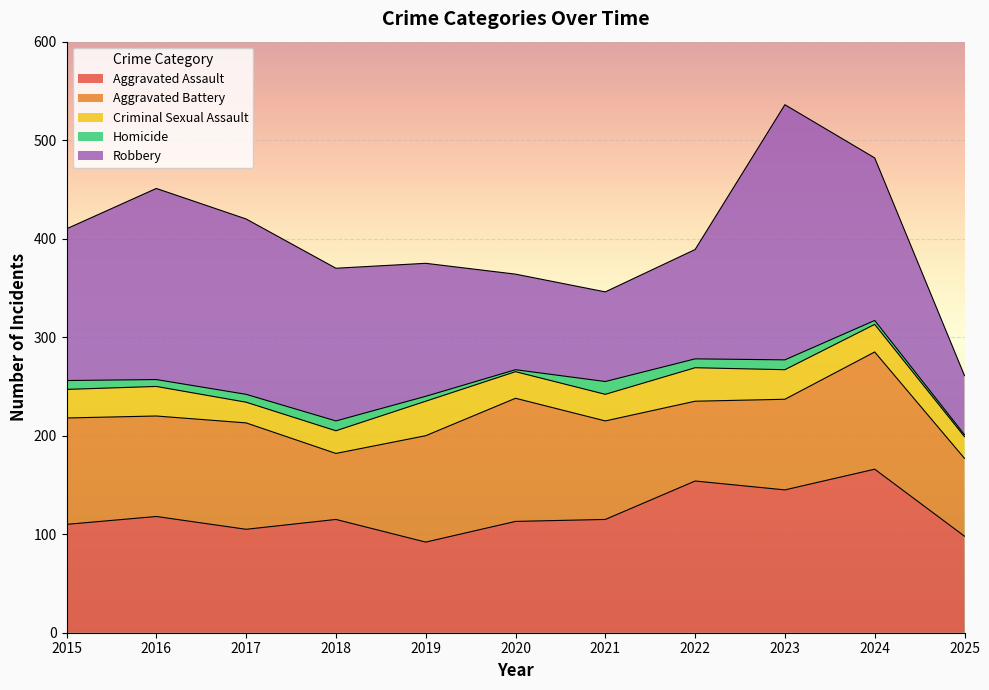

Reading left to right, list all the values displayed in this chart.

Aggravated Assault: 2015=110	2016=118	2017=105	2018=115	2019=92	2020=113	2021=115	2022=154	2023=145	2024=166	2025=98
Aggravated Battery: 2015=108	2016=102	2017=108	2018=67	2019=108	2020=125	2021=100	2022=81	2023=92	2024=119	2025=79
Criminal Sexual Assault: 2015=29	2016=30	2017=21	2018=23	2019=35	2020=27	2021=27	2022=34	2023=30	2024=28	2025=22
Homicide: 2015=9	2016=7	2017=8	2018=10	2019=5	2020=2	2021=13	2022=9	2023=10	2024=4	2025=2
Robbery: 2015=154	2016=194	2017=178	2018=155	2019=135	2020=97	2021=91	2022=111	2023=259	2024=165	2025=60